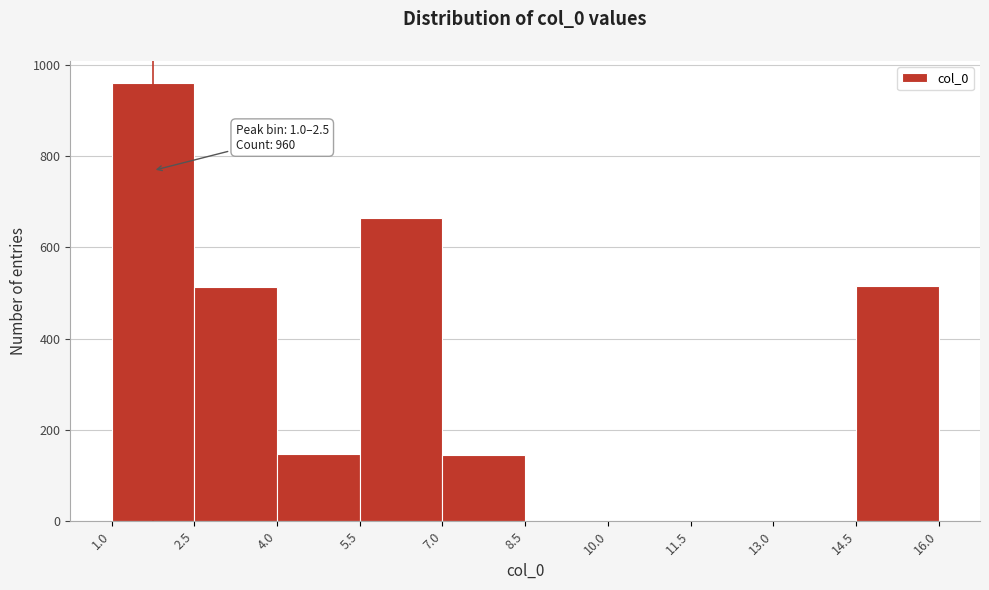

Which range on the x-axis has the tallest bar?

1.0 to 2.5